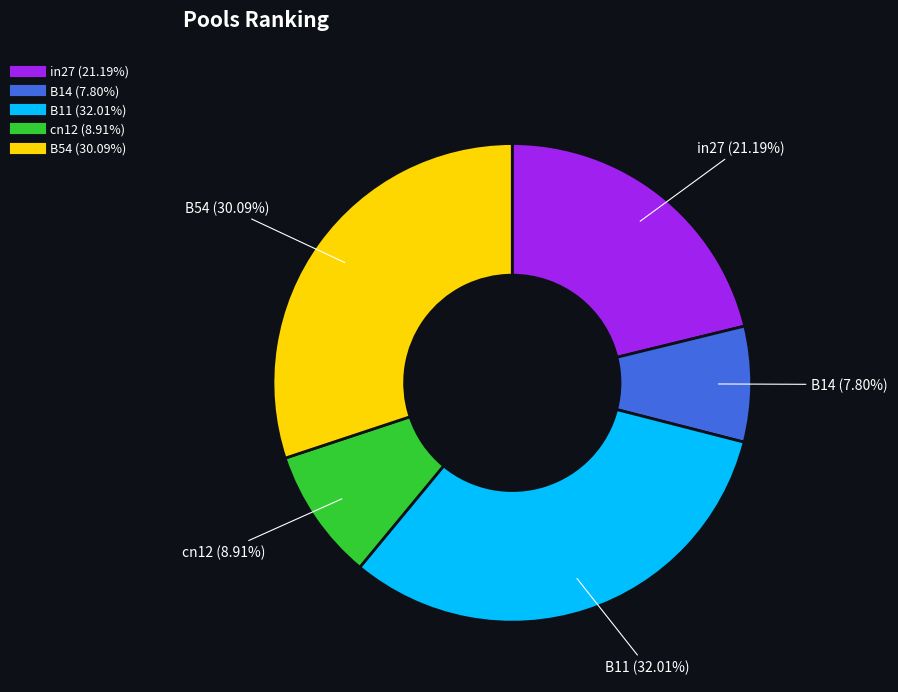

Which slice is the largest?

B11